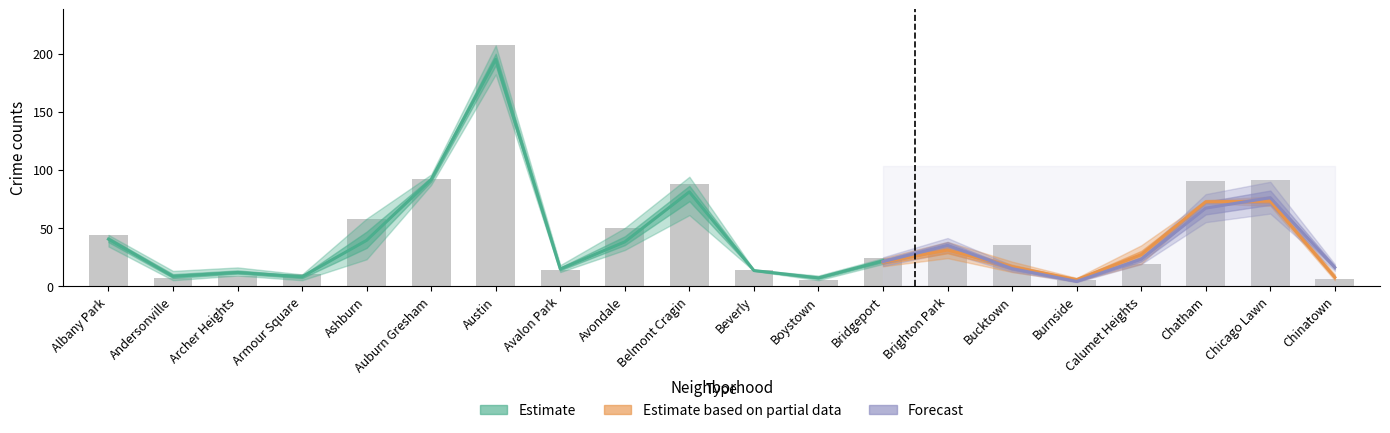

The value of 2019 at Austin is 196. True or false?

True